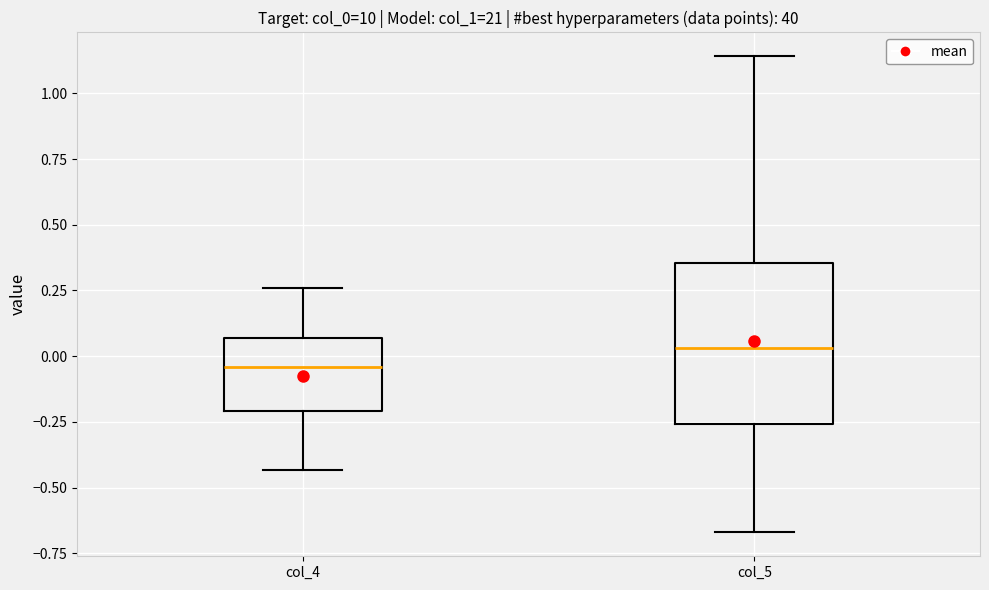

Reading left to right, read every box against the y-axis: the position of its median line, the range the box covers, and the ends of its whiskers. The values are not printed on the chart, so give them approximately, as read against the axis.

col_4: median -0.05, box -0.20 to 0.05, whiskers -0.45 to 0.25
col_5: median 0.05, box -0.25 to 0.35, whiskers -0.65 to 1.15